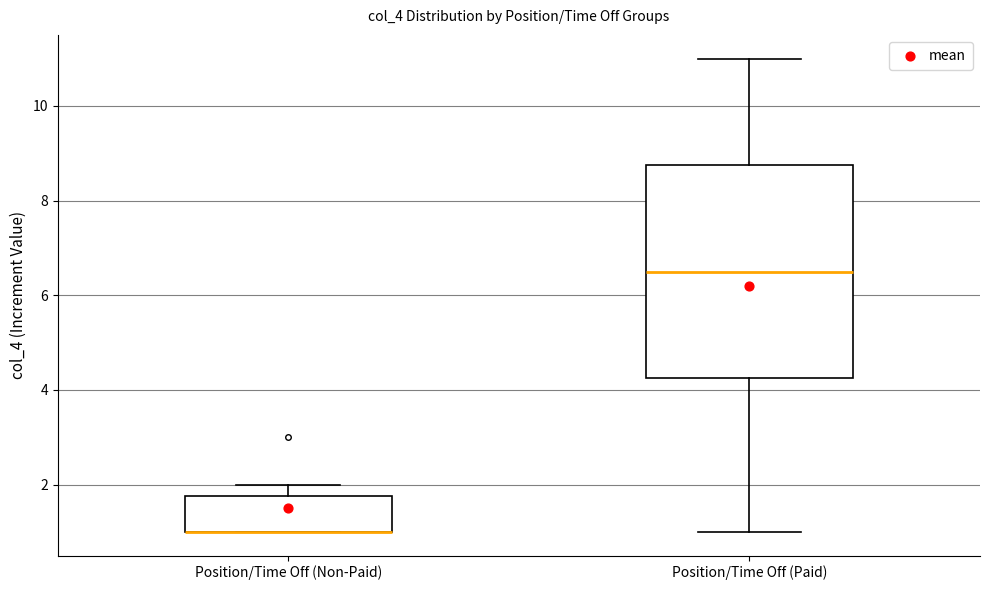

Reading left to right, transcribe this box plot: for each box, give where its median line is, the range the box spans, and where its two whiskers end, as read against the y-axis. The values are not printed on the chart, so give them approximately, as read against the axis.

Position/Time Off (Non-Paid): median 1.0 (drawn on the box's lower edge), box 1.0 to 1.8, whiskers 1.0 to 2.0
Position/Time Off (Paid): median 6.6, box 4.2 to 8.8, whiskers 1.0 to 11.0